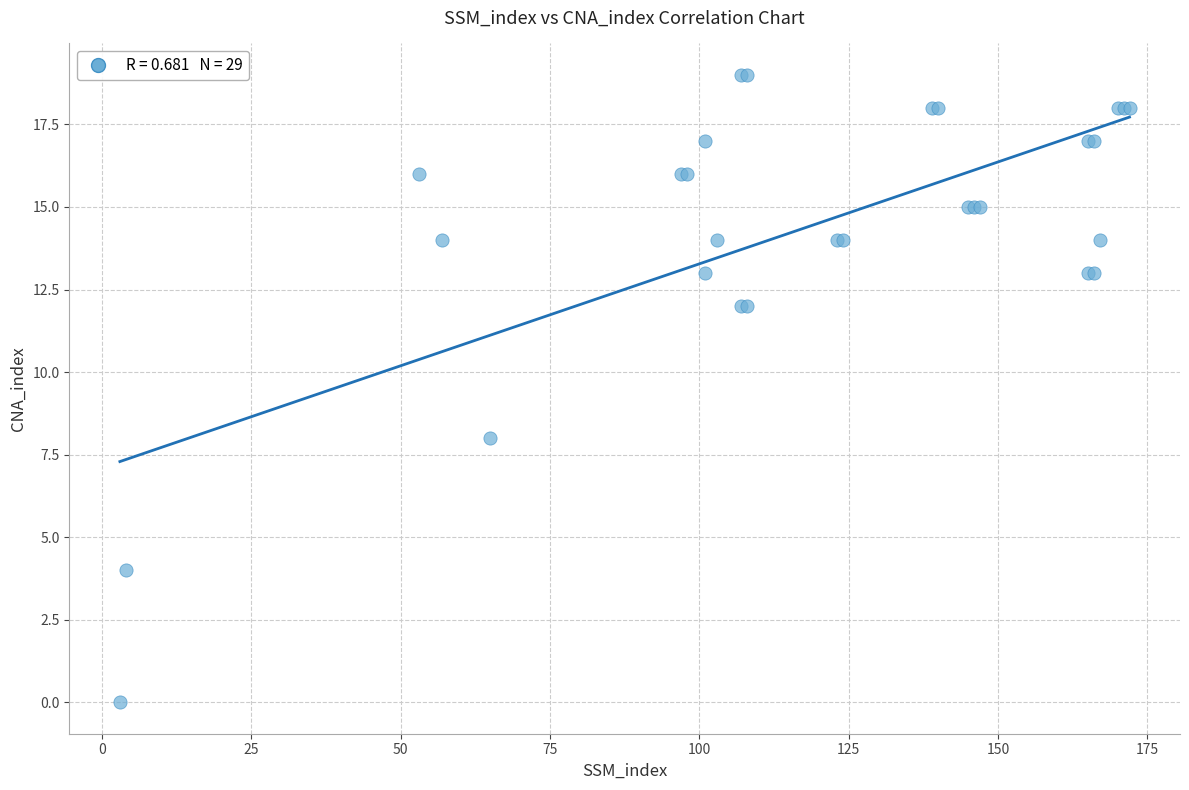

What Y value in the scatter plot is closest to 9?

8